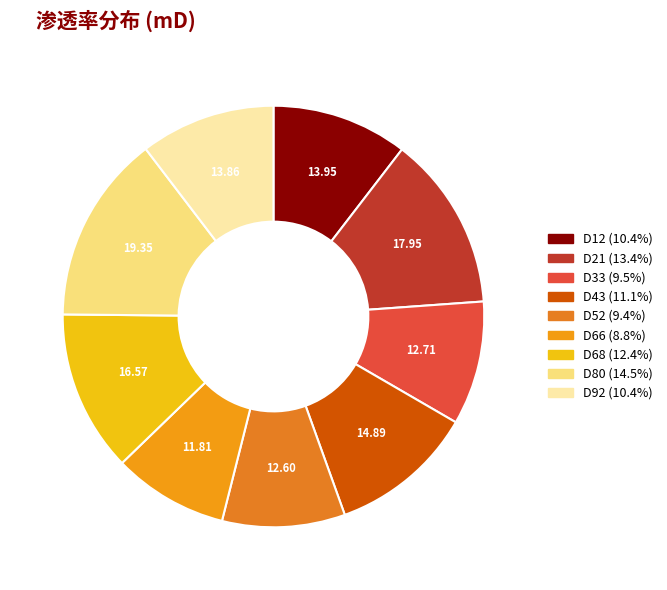

To the nearest percent, what is the difference between the D43 and D21 slice percentages?

2%